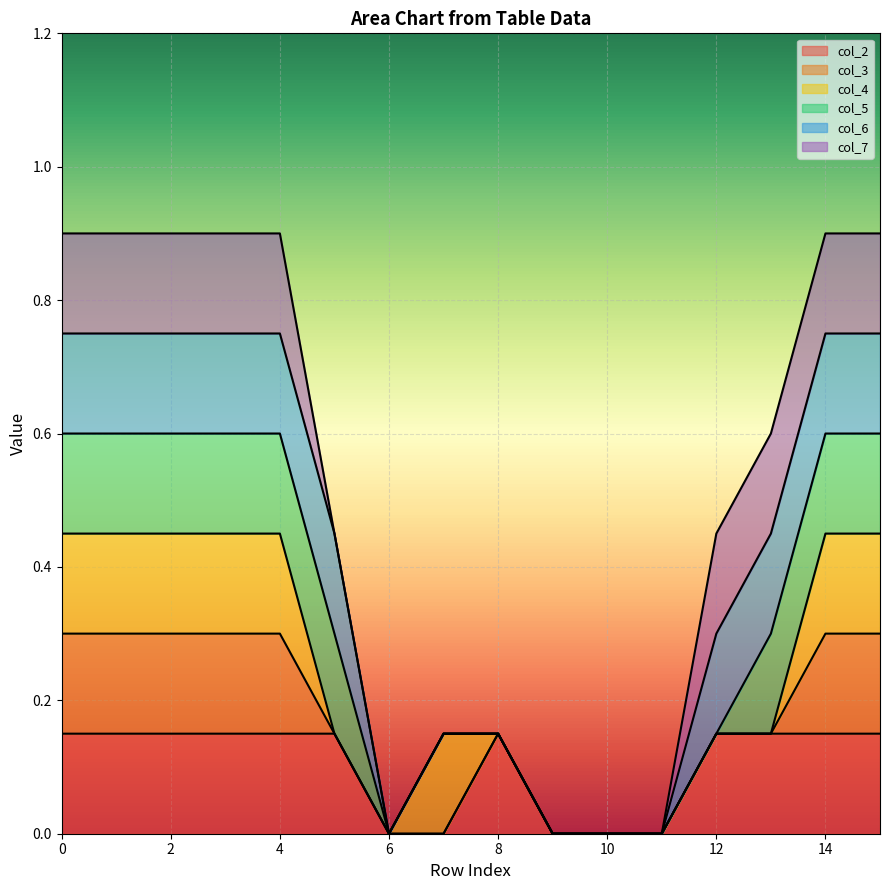

The col_2 series shows 0.2 at 14. True or false?

False